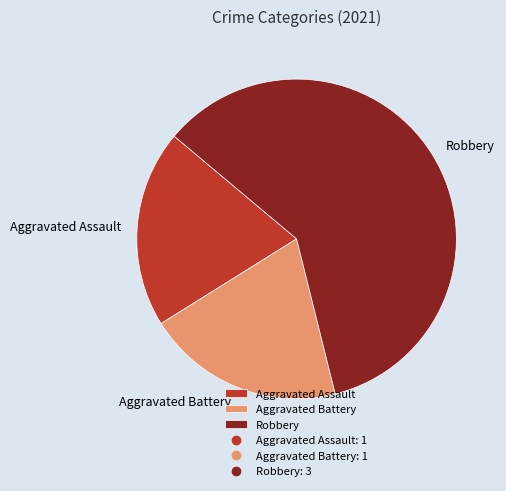

The Aggravated Battery slice represents 33% of the pie. True or false?

False